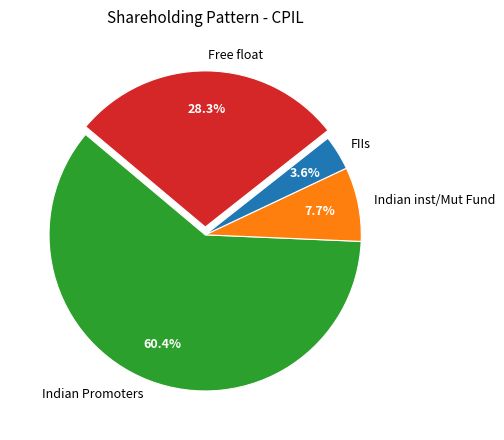

How many segments does this pie chart have?

4